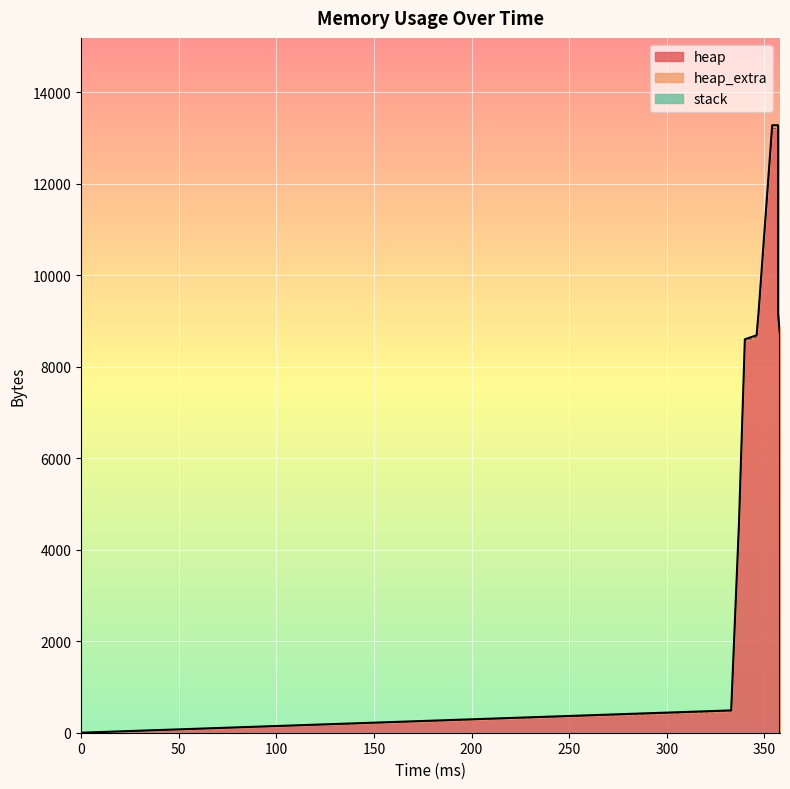

What is the maximum value shown in the chart?

13208